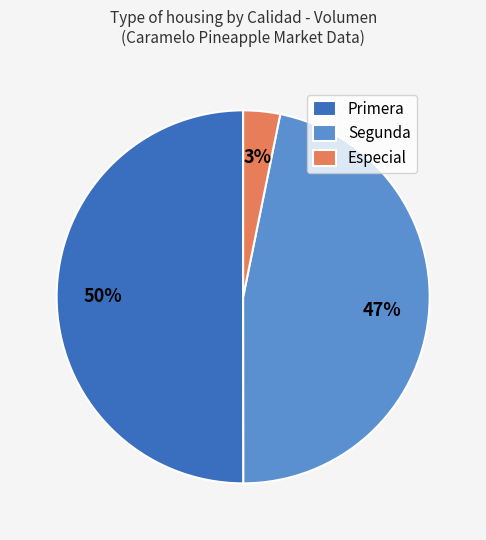

Which slice represents more than half of the pie?

Primera